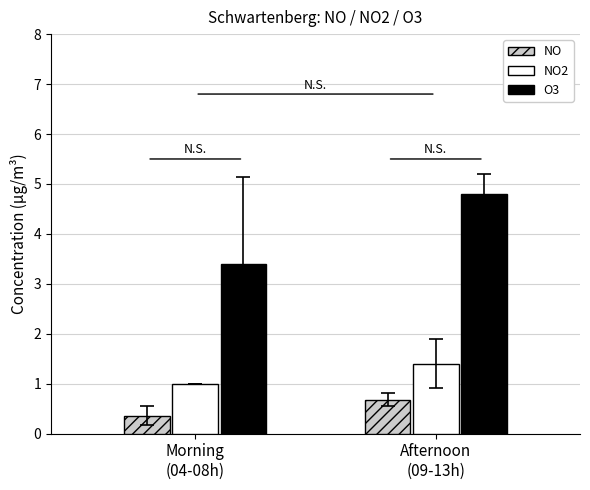

At how many categories does at least one series exceed 3?

2